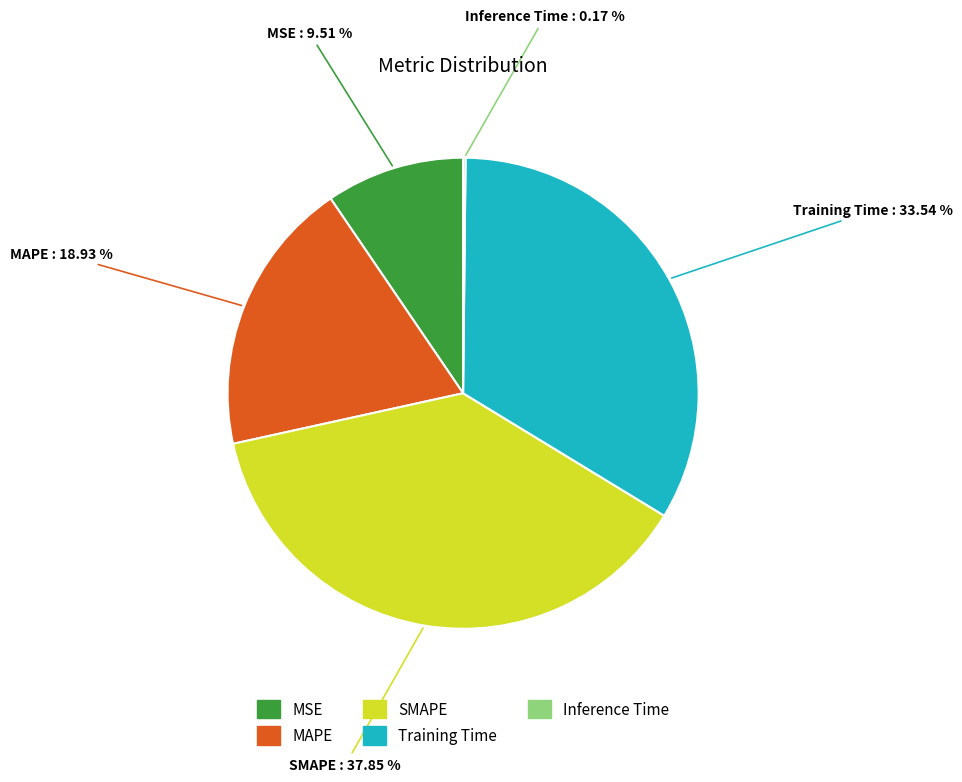

Do SMAPE and MSE together represent more than half of the pie?

No